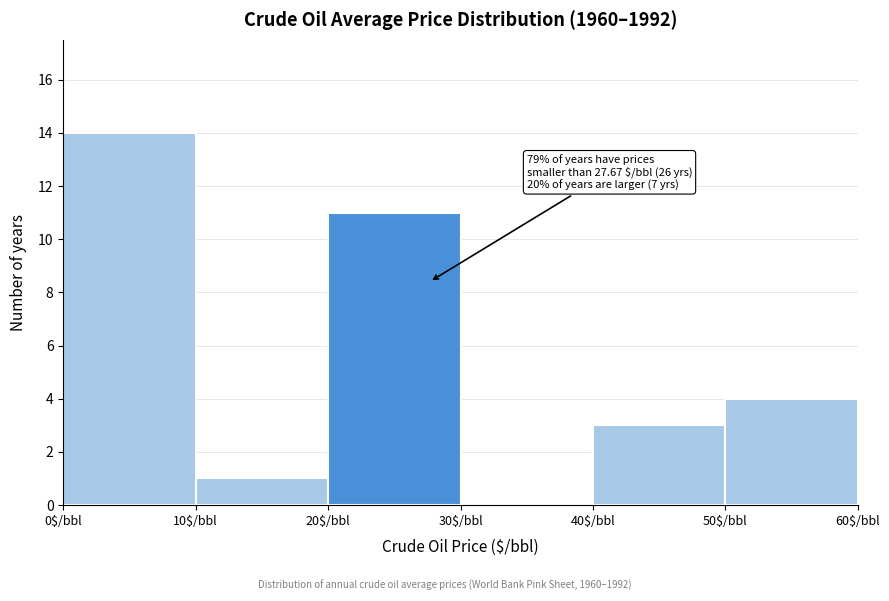

Over which range of the x-axis is the bar tallest?

0 to 10